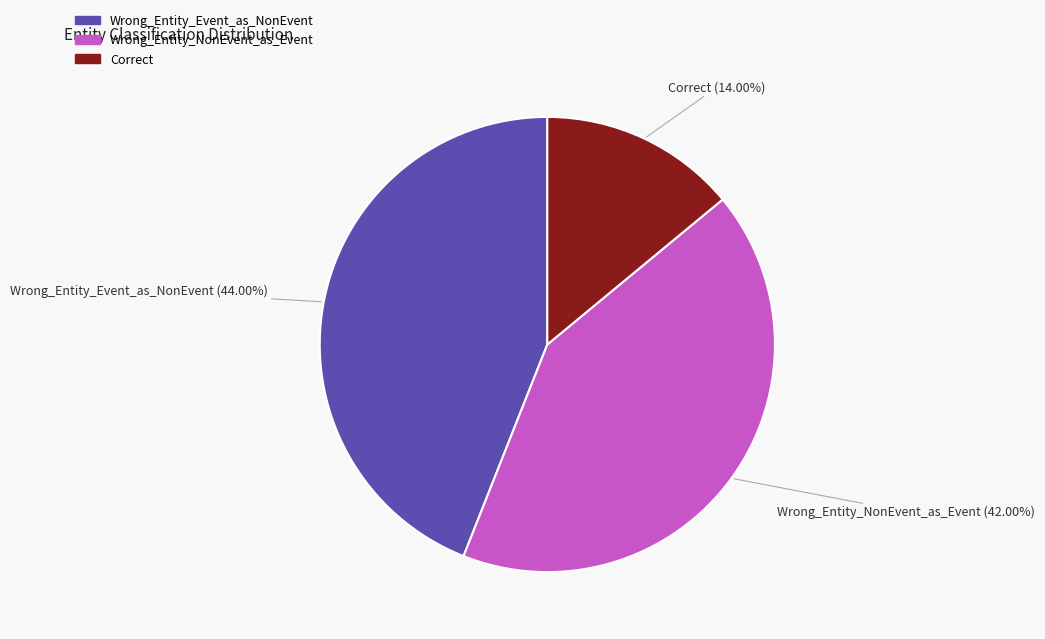

What percentage is the Wrong_Entity_NonEvent_as_Event slice, to the nearest percent?

42%